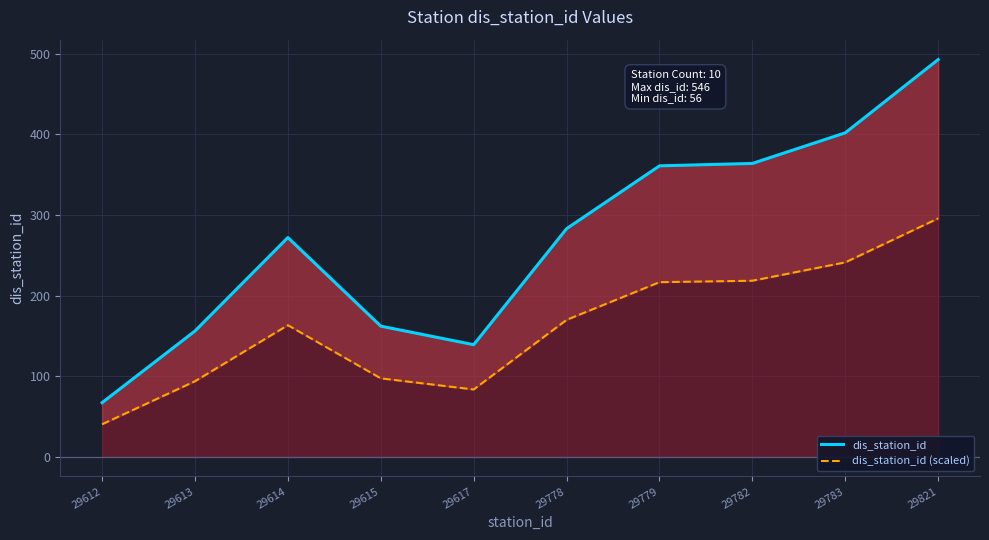

The value of dis_station_id (scaled) at 29613 is 93.6. True or false?

True